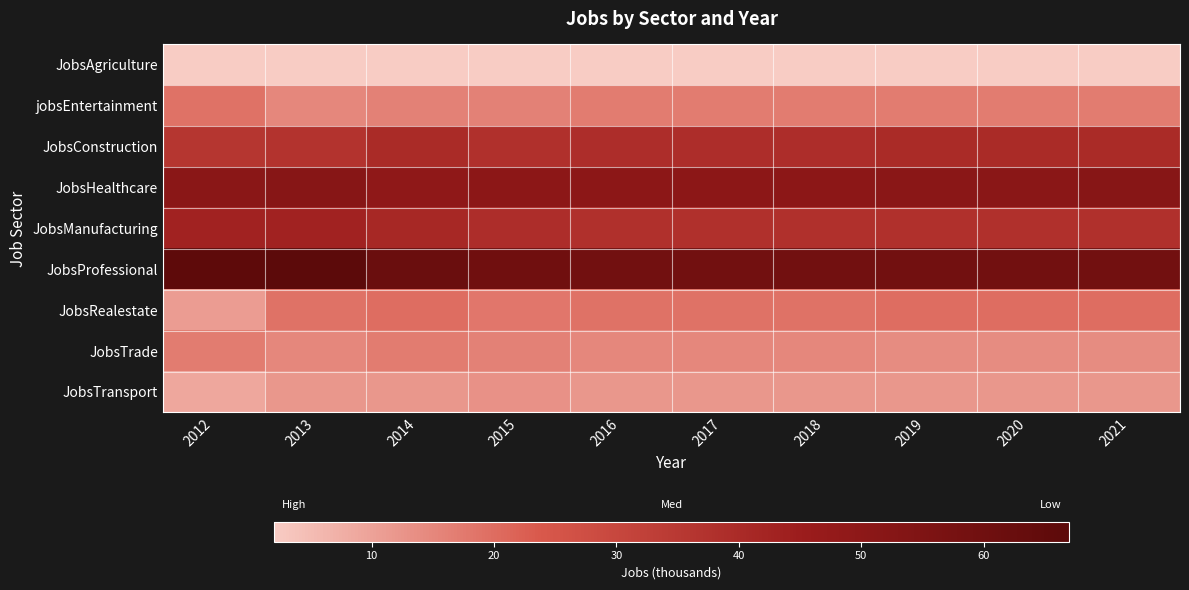

Reading left to right, transcribe all the data shown in this chart.

JobsAgriculture: 2012=2	2013=2	2014=2	2015=2	2016=2	2017=2	2018=2	2019=2	2020=2	2021=2
jobsEntertainment: 2012=19	2013=15	2014=16	2015=16	2016=17	2017=17	2018=17	2019=17	2020=17	2021=17
JobsConstruction: 2012=36	2013=37	2014=40	2015=38	2016=39	2017=39	2018=39	2019=40	2020=40	2021=40
JobsHealthcare: 2012=51	2013=52	2014=49	2015=50	2016=50	2017=50	2018=50	2019=51	2020=51	2021=52
JobsManufacturing: 2012=43	2013=43	2014=41	2015=39	2016=38	2017=38	2018=38	2019=38	2020=38	2021=38
JobsProfessional: 2012=66	2013=67	2014=62	2015=60	2016=59	2017=59	2018=59	2019=59	2020=59	2021=59
JobsRealestate: 2012=11	2013=19	2014=20	2015=18	2016=19	2017=19	2018=19	2019=20	2020=20	2021=20
JobsTrade: 2012=17	2013=15	2014=17	2015=16	2016=15	2017=15	2018=15	2019=14	2020=14	2021=14
JobsTransport: 2012=9	2013=12	2014=12	2015=13	2016=12	2017=12	2018=12	2019=12	2020=12	2021=12